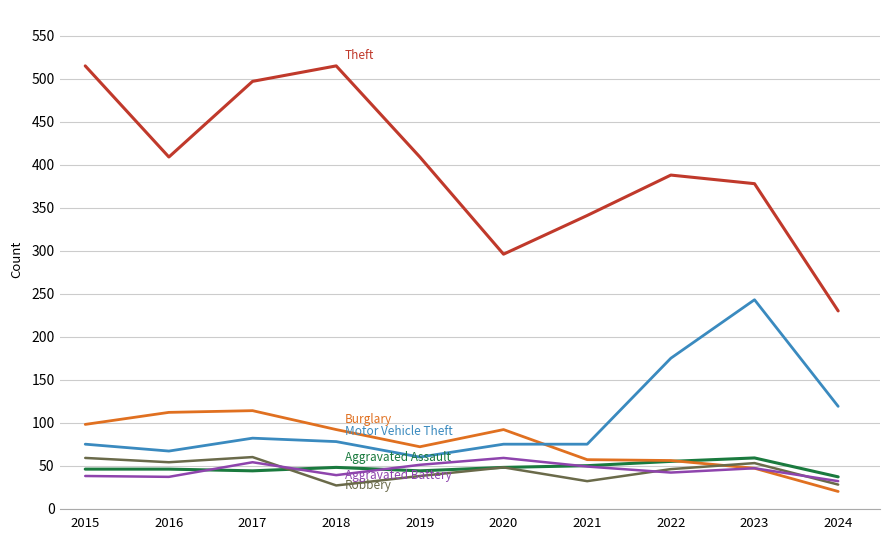

What is the spread (max minus min) of values at 2020?

248